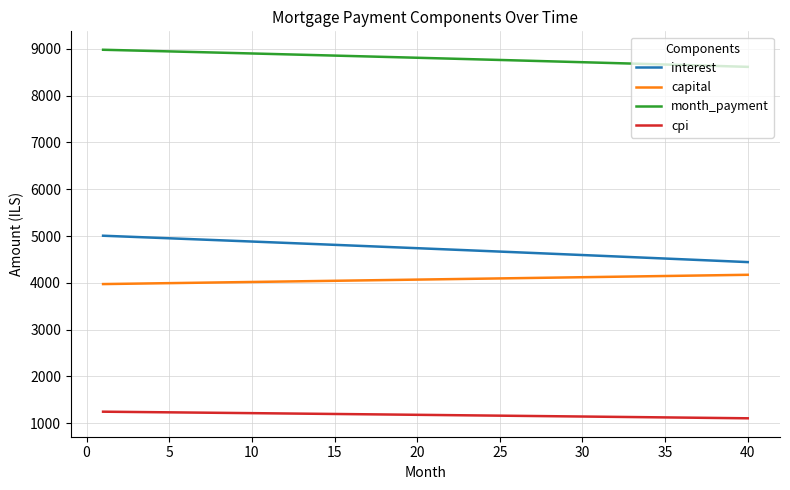

List the series in order of their peak value, lowest first.

cpi, capital, interest, month_payment